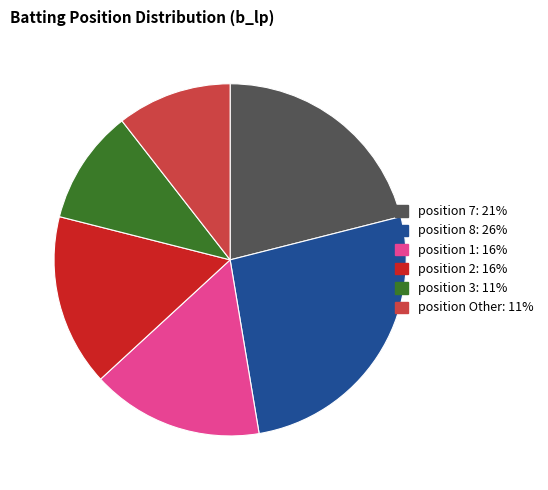

Is there any slice that represents more than half of the pie?

No